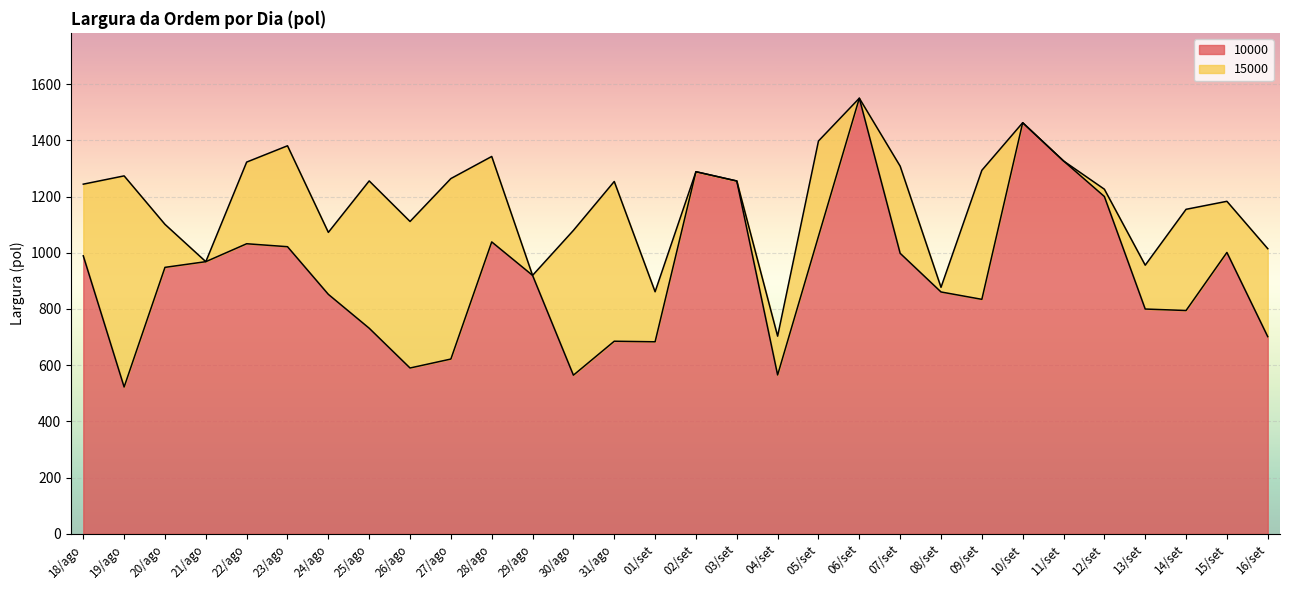

What is the label of the 16th point from the right?

01/set